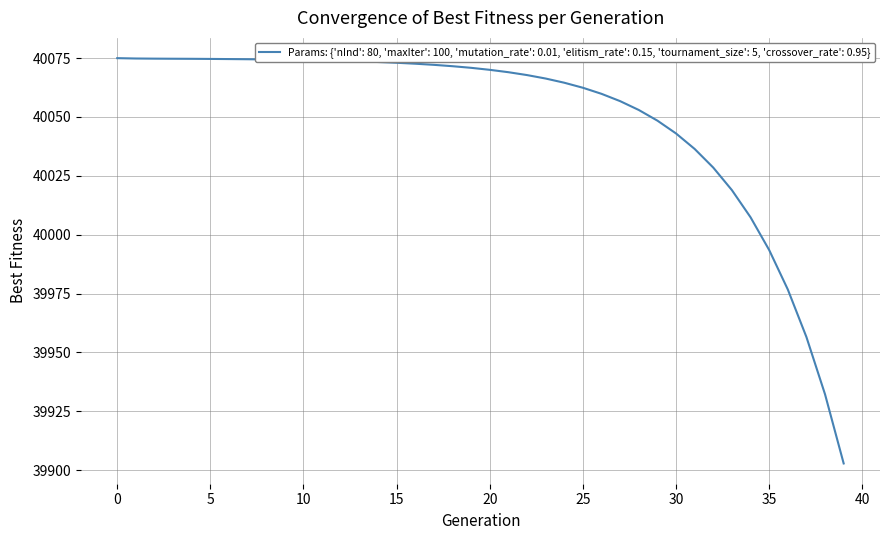

What is the average value?

40049.8